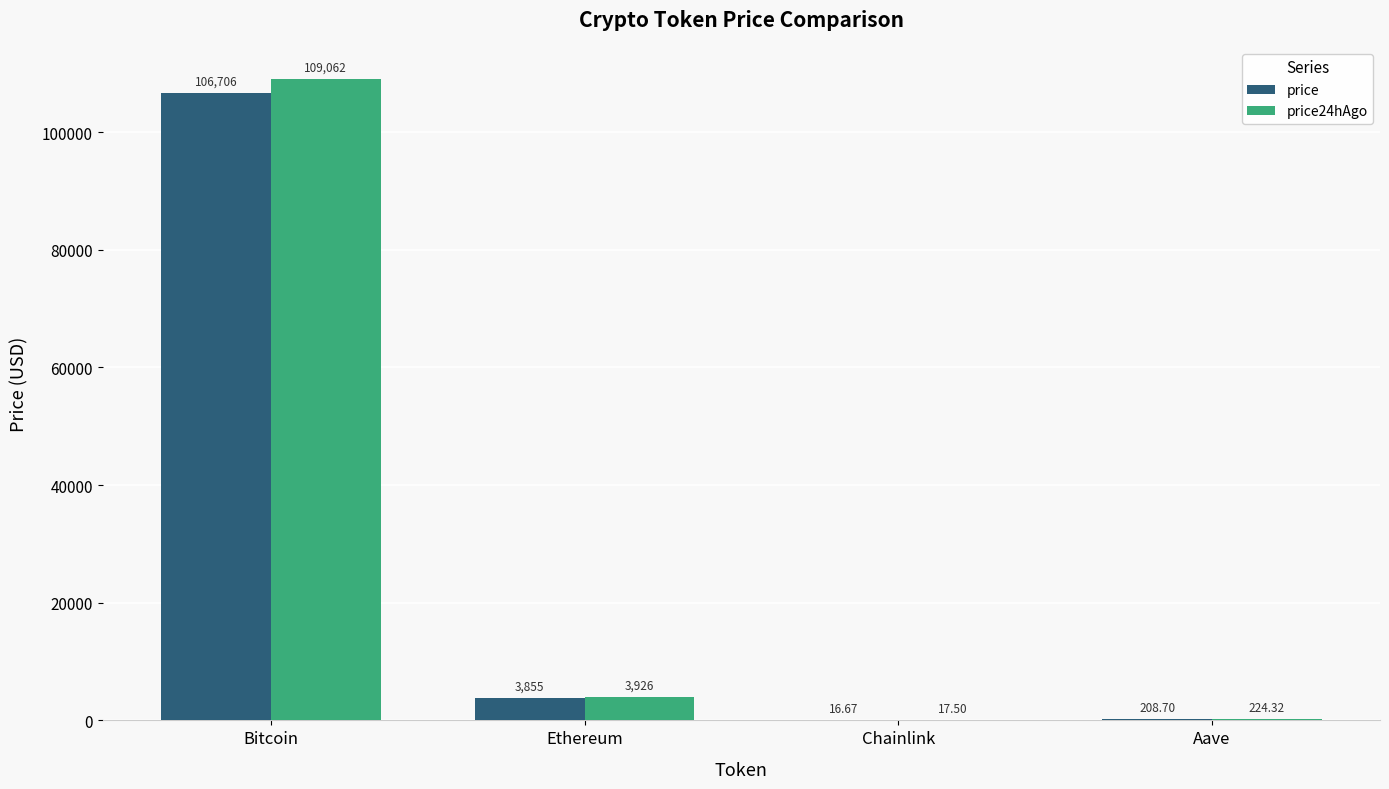

Between Chainlink and Aave, which series saw the biggest shift?

price24hAgo